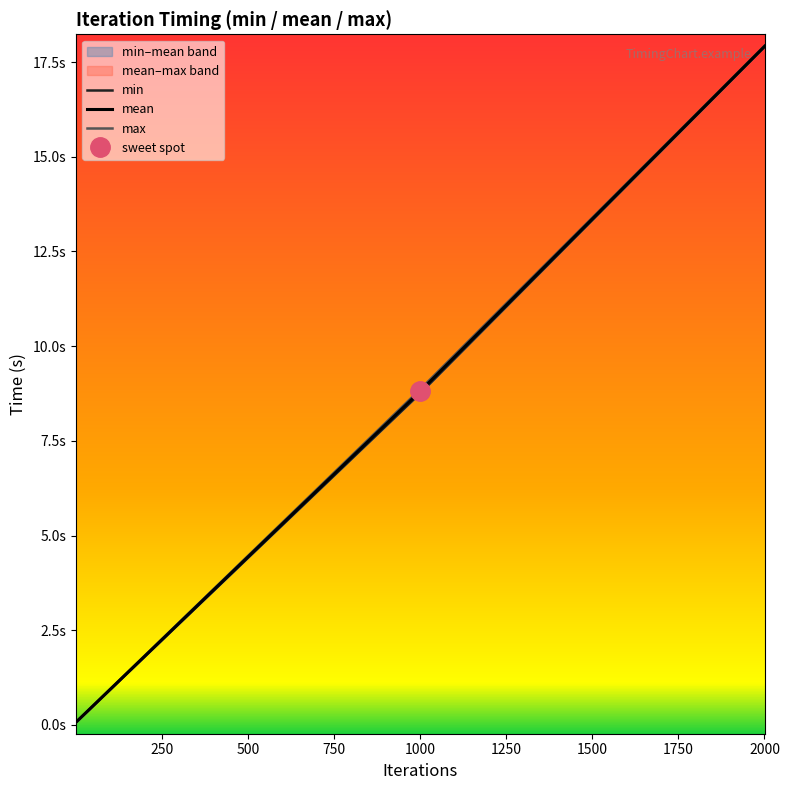

Reading left to right, transcribe all the data shown in this chart.

min: 0.1	8.8	17.9
mean: 0.1	8.8	17.9
max: 0.1	8.9	17.9